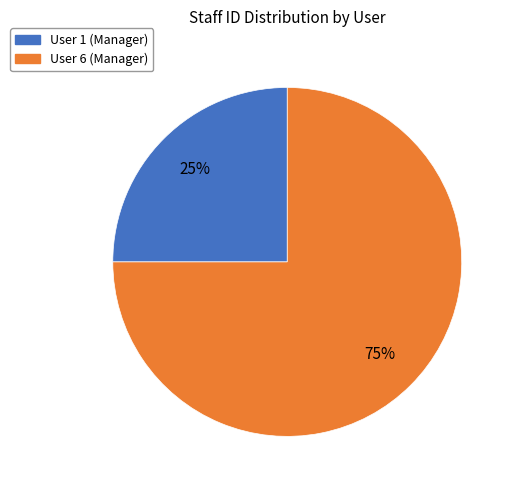

Between User 1 (Manager) and User 6 (Manager), which is larger?

User 6 (Manager)